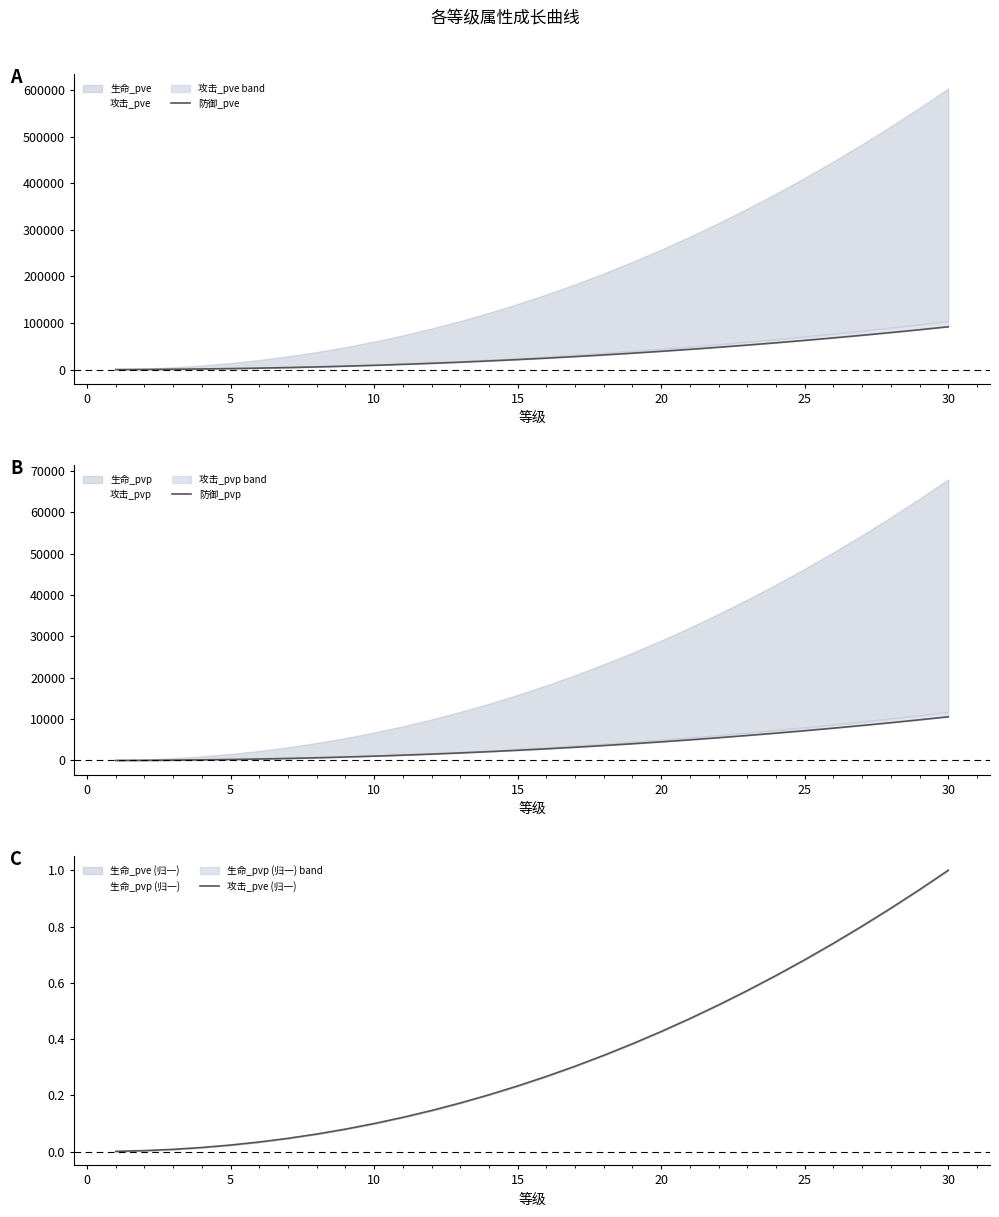

Reading left to right, extract all data points from this chart.

防御_pve: 72.0	311.0	729.0	1335.0	2133.0	3128.0	4324.0	5723.0	7329.0	9145.0	11171.0	13411.0	15866.0	18537.0	21428.0	24538.0	27869.0	31424.0	35202.0	39206.0	43436.0	47893.0	52580.0	57495.0	62642.0	68020.0	73630.0	79474.0	85551.0	91864.0
防御_pvp: 8.0	35.0	83.0	153.0	245.0	359.0	497.0	658.0	842.0	1051.0	1284.0	1541.0	1824.0	2131.0	2463.0	2821.0	3204.0	3612.0	4047.0	4507.0	4993.0	5506.0	6044.0	6609.0	7201.0	7819.0	8464.0	9136.0	9835.0	10561.0
攻击_pve (归一): 0.0	0.0	0.0	0.0	0.0	0.0	0.0	0.1	0.1	0.1	0.1	0.1	0.2	0.2	0.2	0.3	0.3	0.3	0.4	0.4	0.5	0.5	0.6	0.6	0.7	0.7	0.8	0.9	0.9	1.0